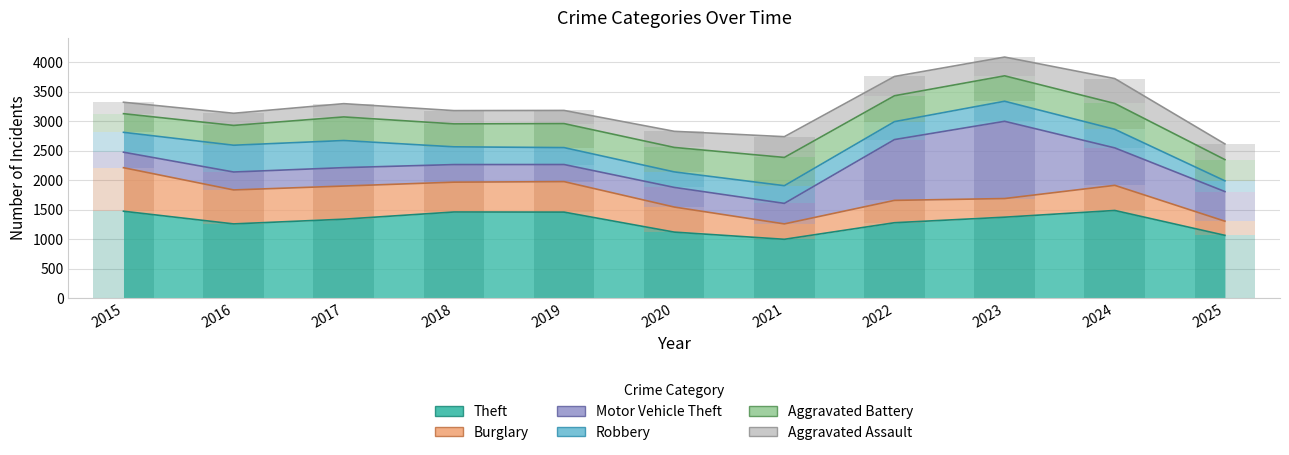

Which series has the largest range (max minus min)?

Motor Vehicle Theft